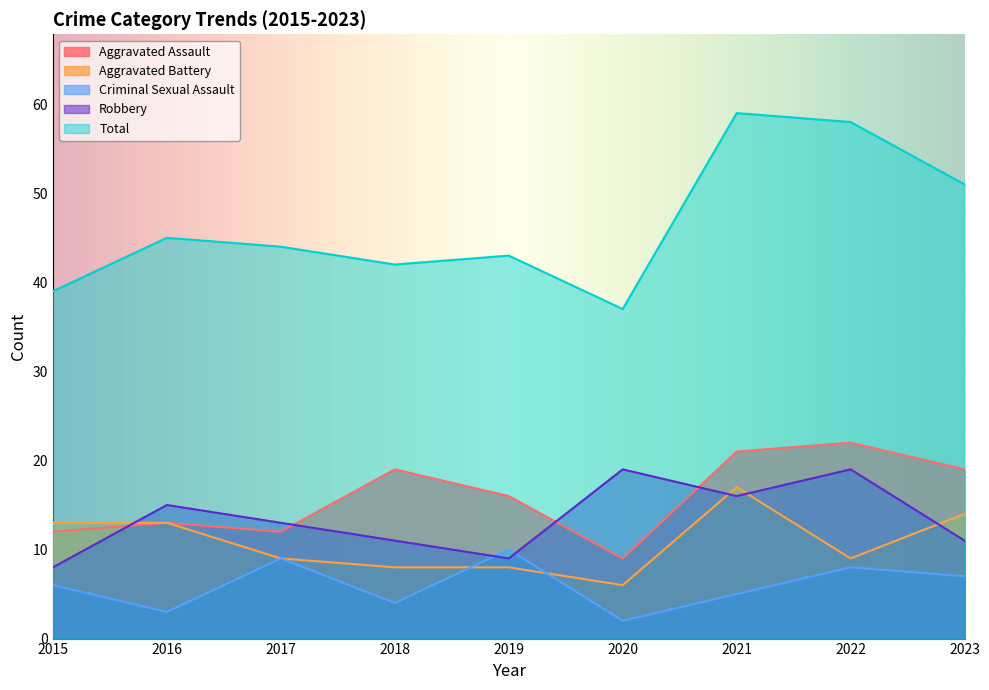

Reading right to left, transcribe all the data shown in this chart.

Aggravated Assault: 2023=19	2022=22	2021=21	2020=9	2019=16	2018=19	2017=12	2016=13	2015=12
Aggravated Battery: 2023=14	2022=9	2021=17	2020=6	2019=8	2018=8	2017=9	2016=13	2015=13
Criminal Sexual Assault: 2023=7	2022=8	2021=5	2020=2	2019=10	2018=4	2017=9	2016=3	2015=6
Robbery: 2023=11	2022=19	2021=16	2020=19	2019=9	2018=11	2017=13	2016=15	2015=8
Total: 2023=51	2022=58	2021=59	2020=37	2019=43	2018=42	2017=44	2016=45	2015=39